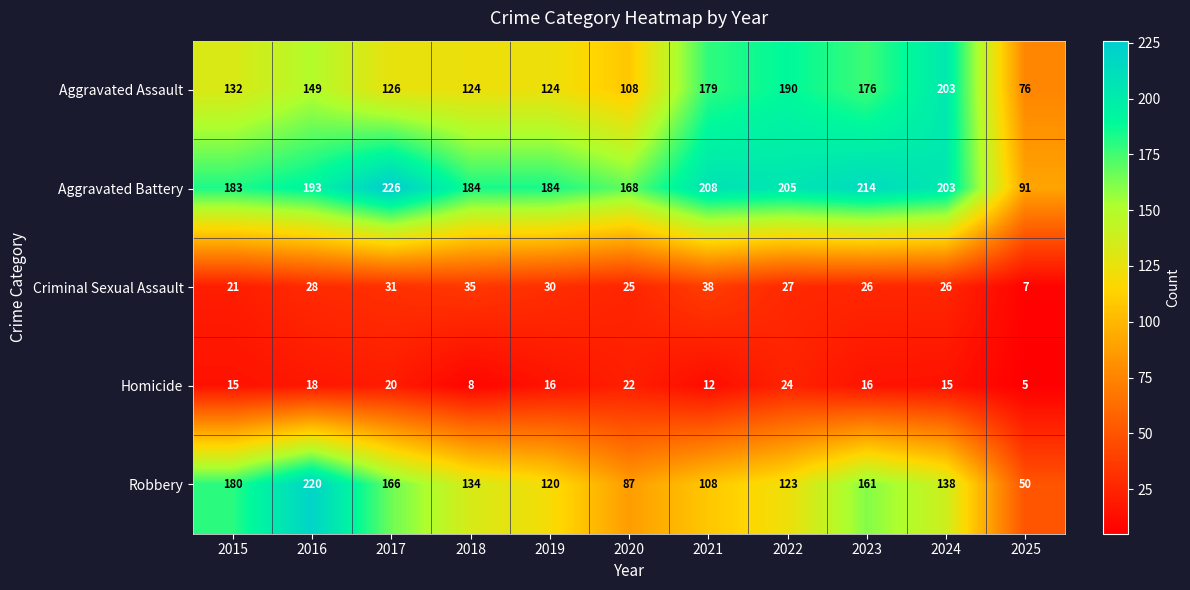

At which category is the sum across all series the highest?

2016